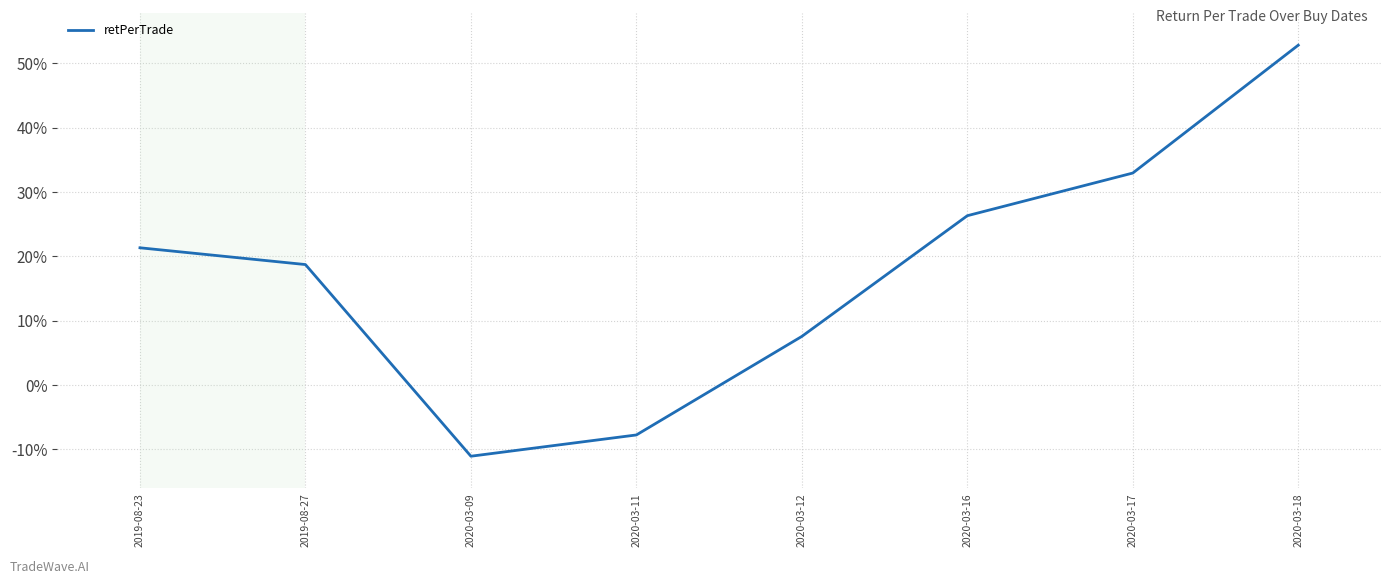

Does the chart have visible grid lines?

Yes